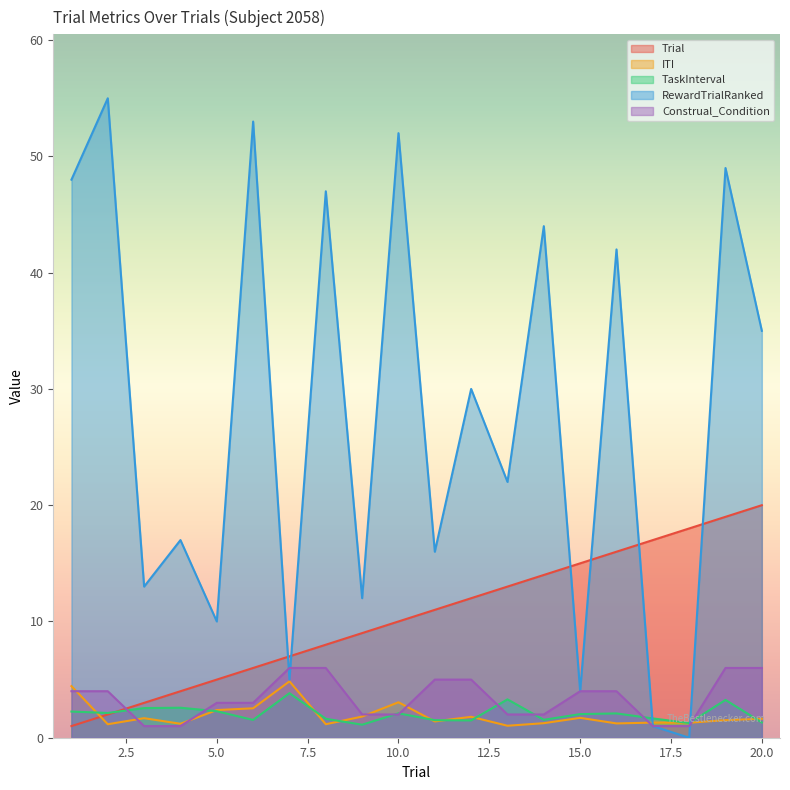

Which series has the largest range (max minus min)?

RewardTrialRanked